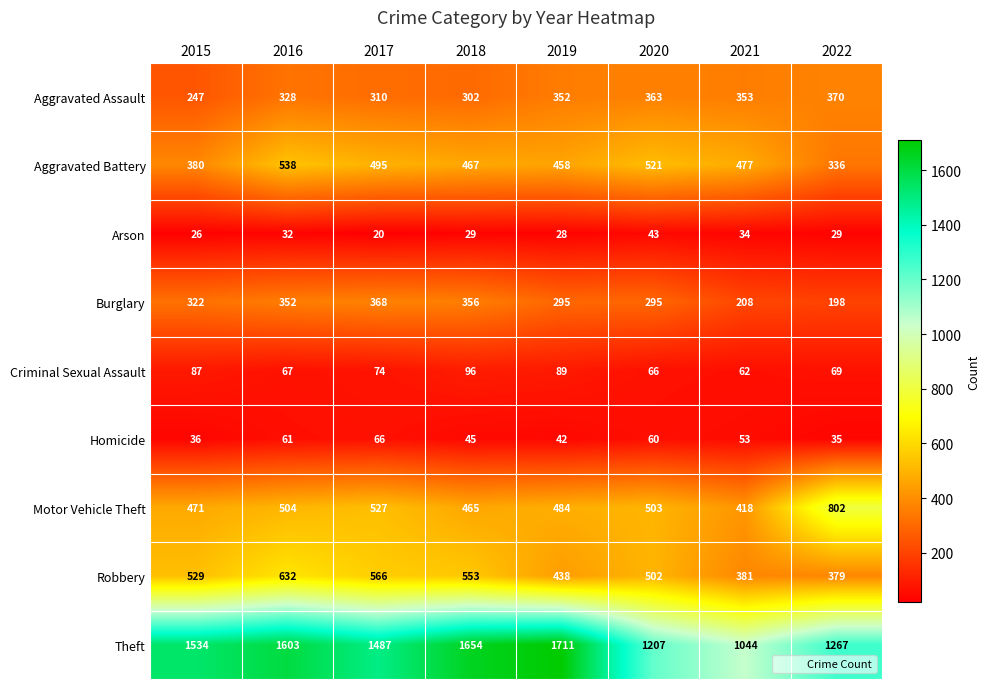

Which series has the largest range (max minus min)?

Theft